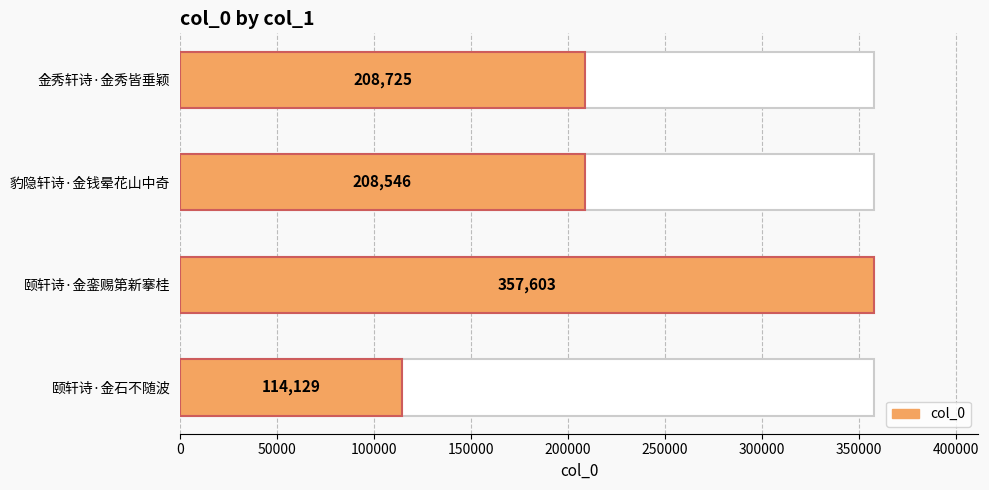

How many data points are above 208725?

1